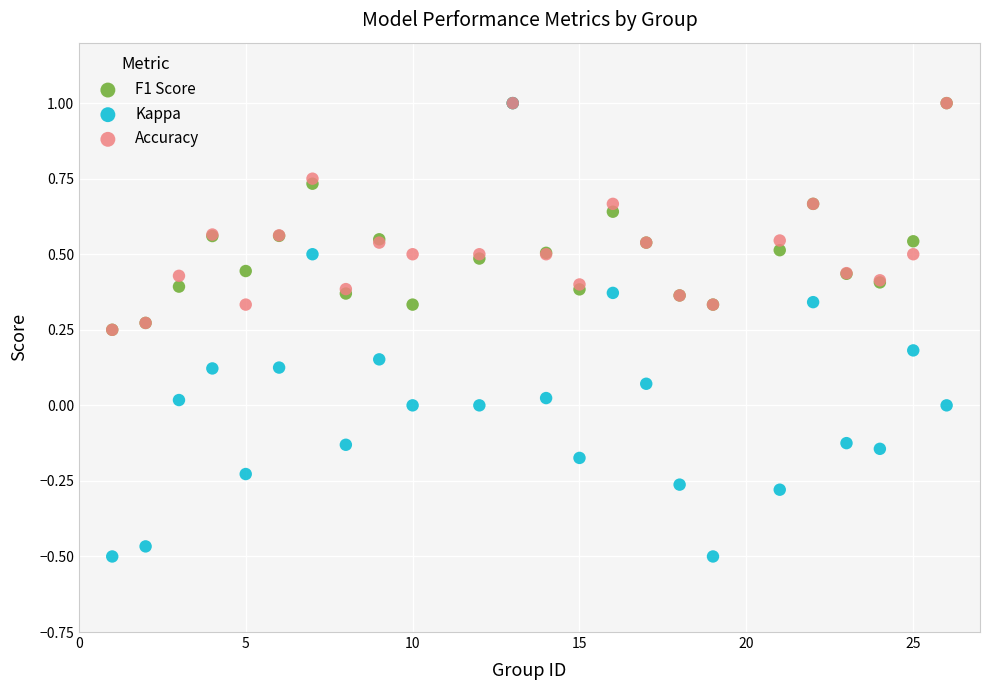

Which series has the largest Y range (max minus min)?

Kappa